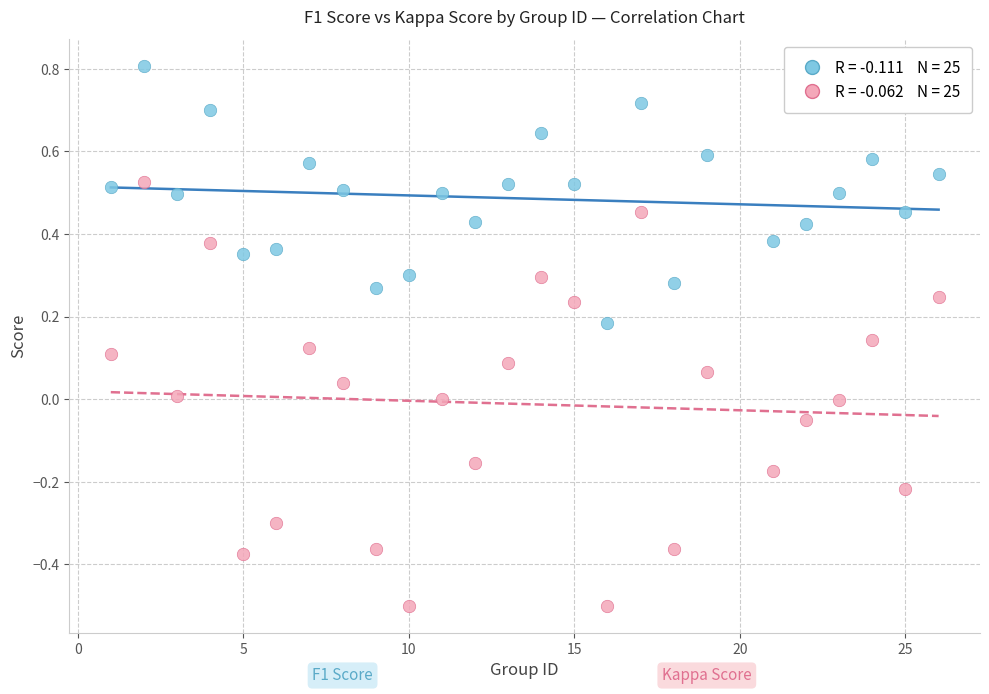

Across all data points, what is the range of X values (max minus min)?

25.0